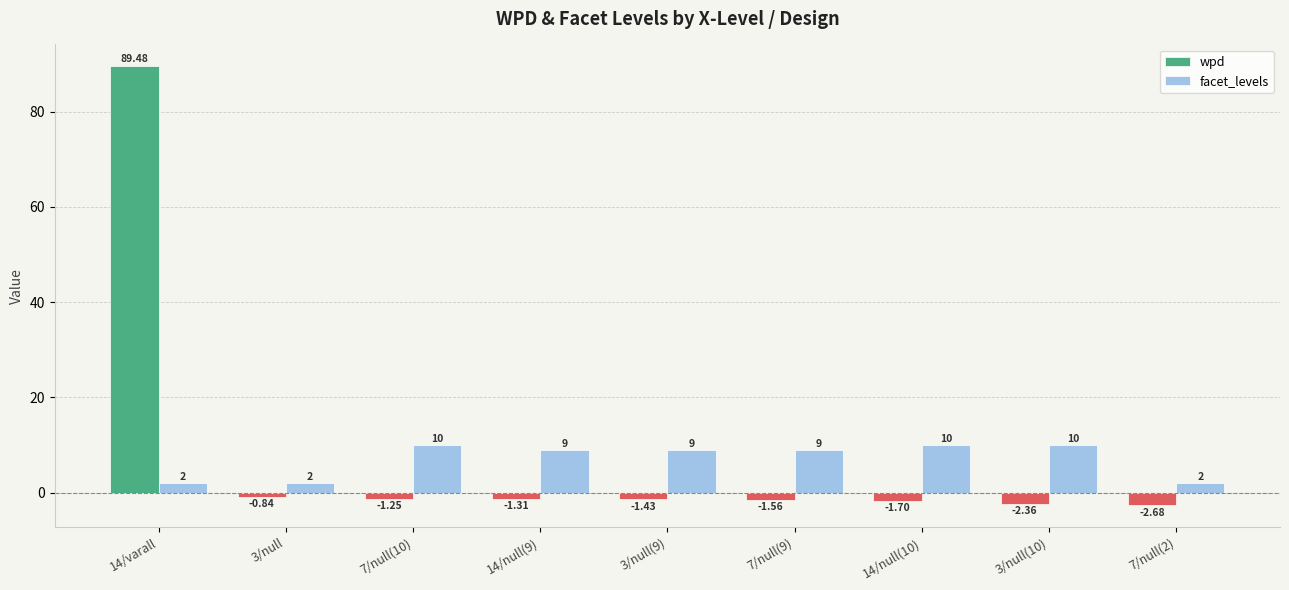

What is the total value across all series at 7/null(2)?

-0.7